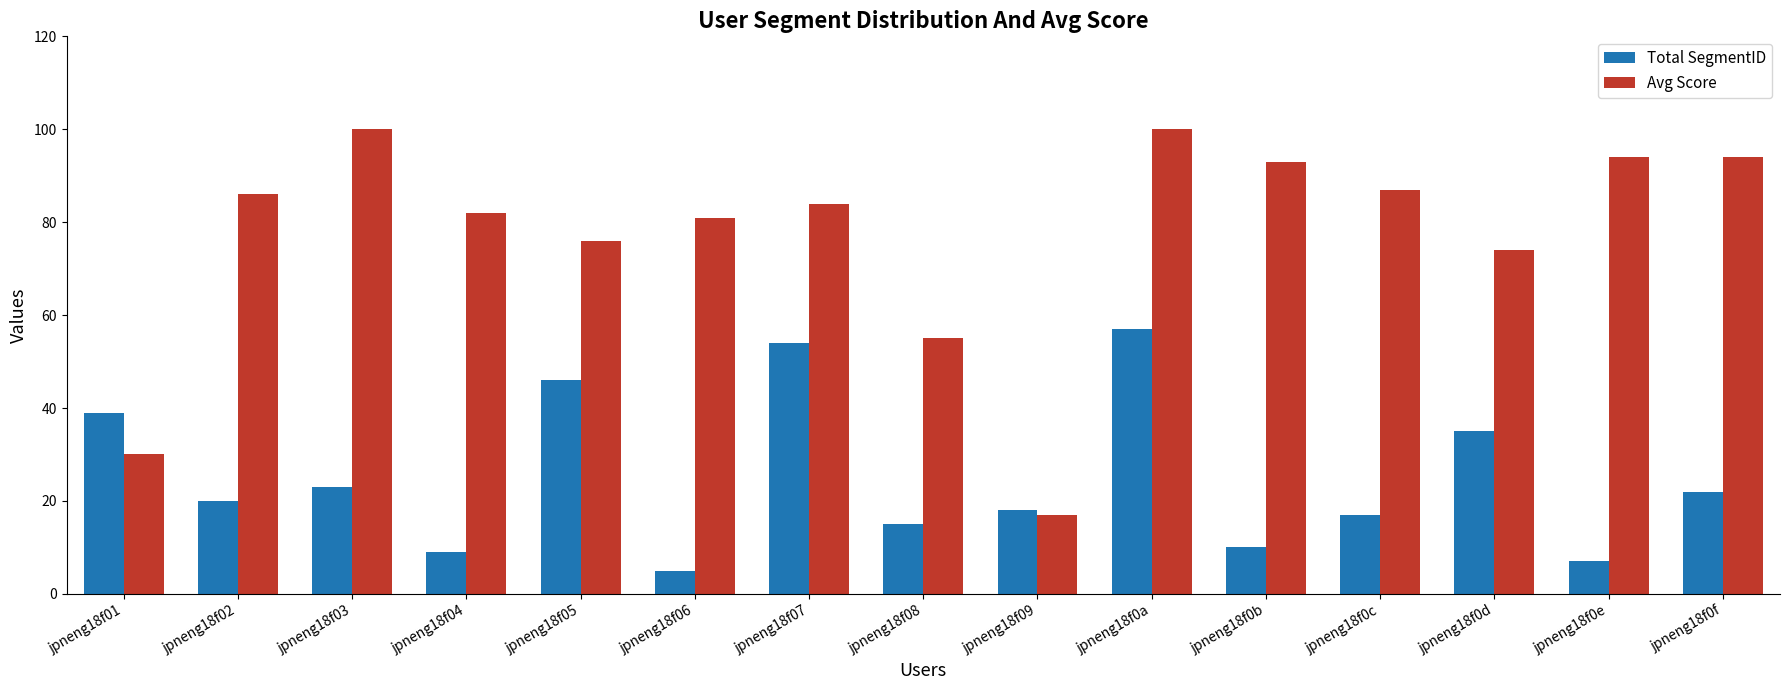

What is the highest value of the Total SegmentID series?

57